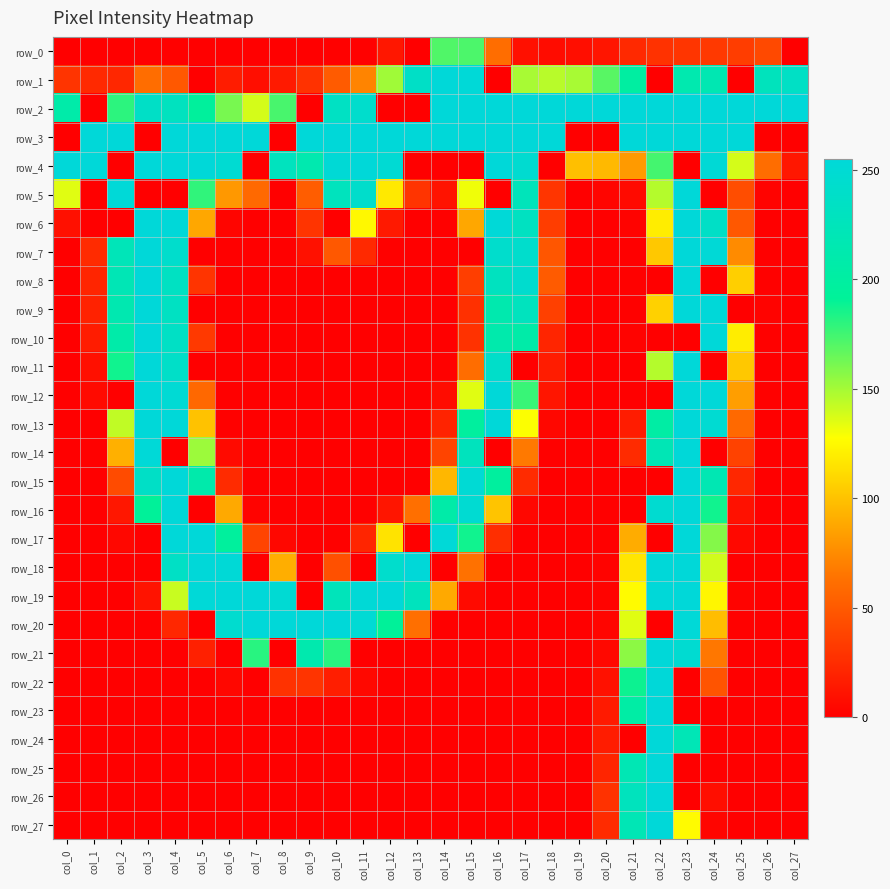

At how many categories does at least one series exceed 253?

28